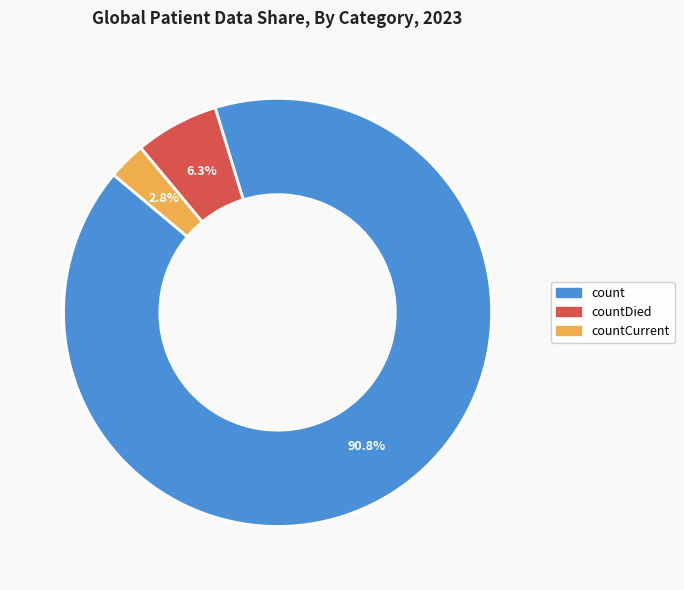

Is there any slice that represents more than half of the pie?

Yes